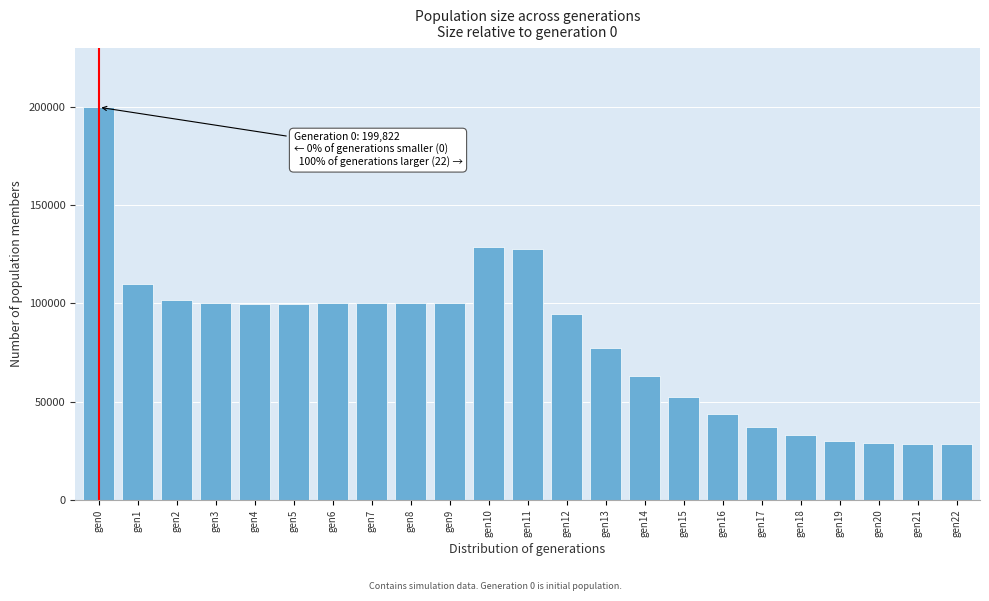

Between gen21 and gen6, which is larger?

gen6